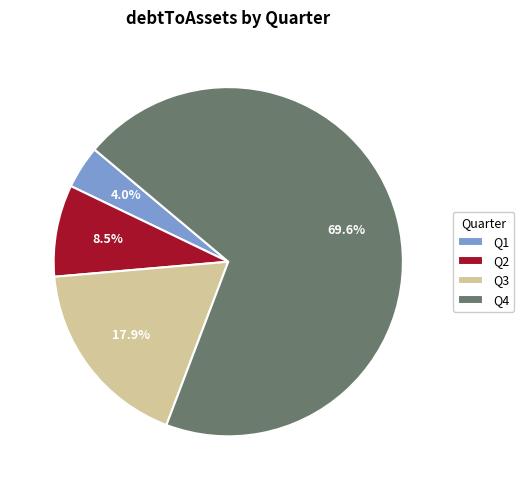

Which slice is the smallest?

Q1